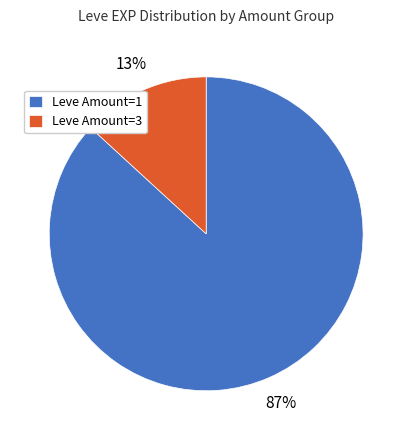

To the nearest percent, what is the combined percentage of Leve Amount=1 and Leve Amount=3?

100%